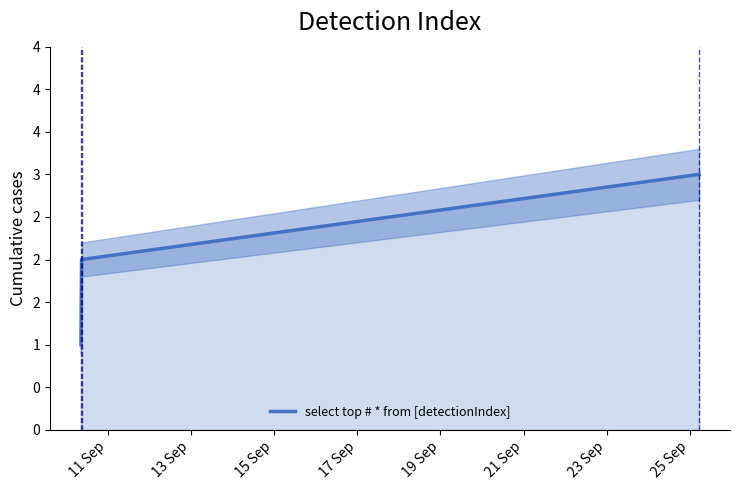

What is the label of the 3rd point from the left?

15 Sep